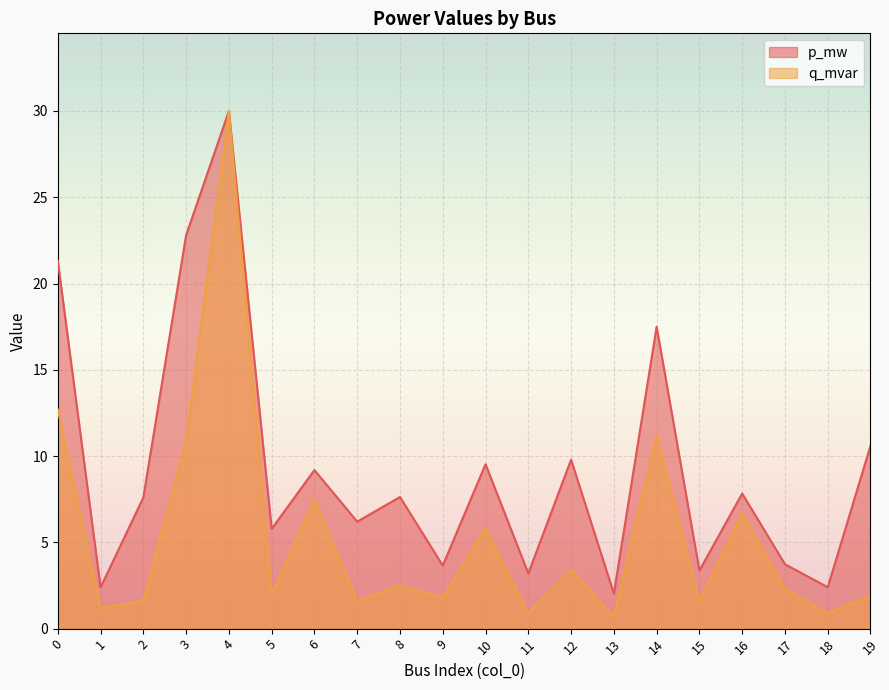

How many series are shown in this chart?

2